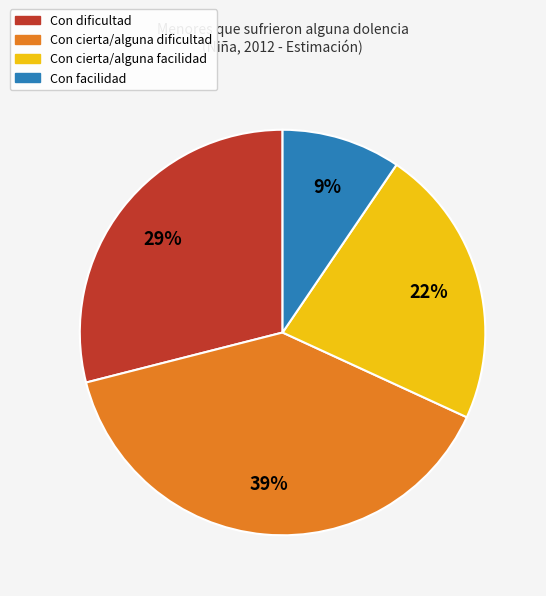

To the nearest percent, what is the average slice percentage?

25%